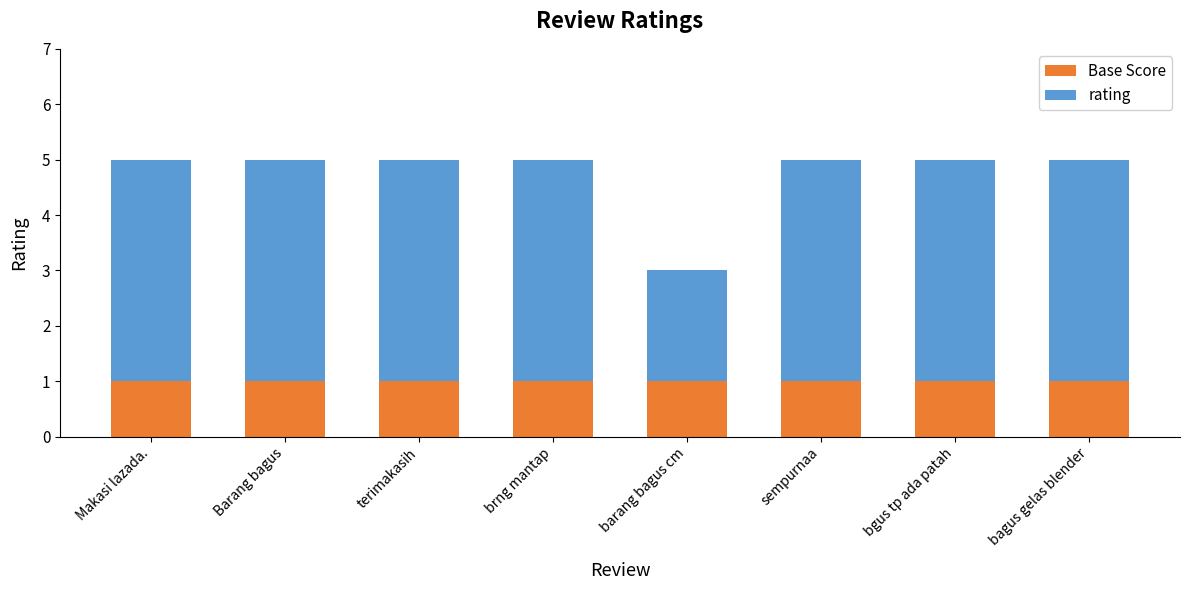

What is the total value across all series at Barang bagus?

5